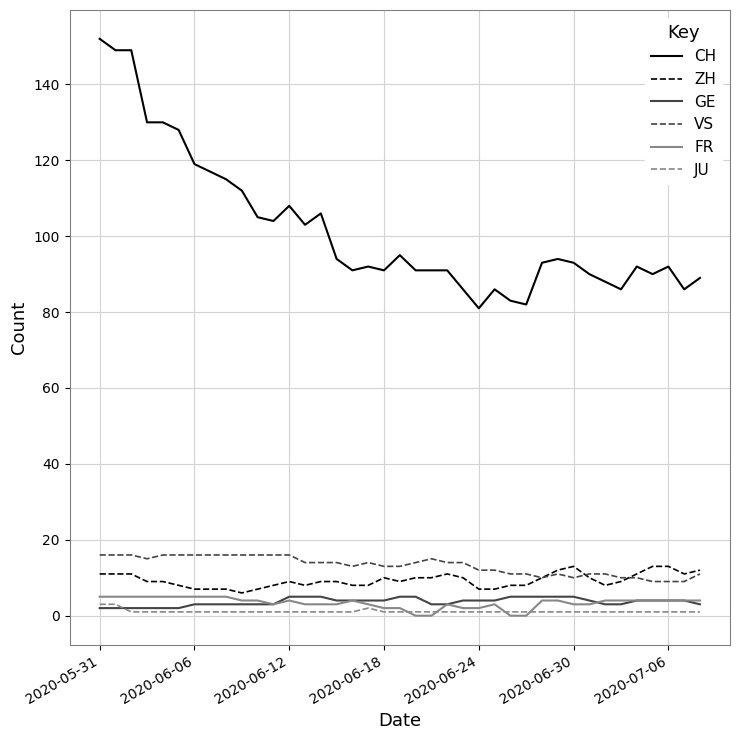

True or false: CH and JU cross at least once.

False